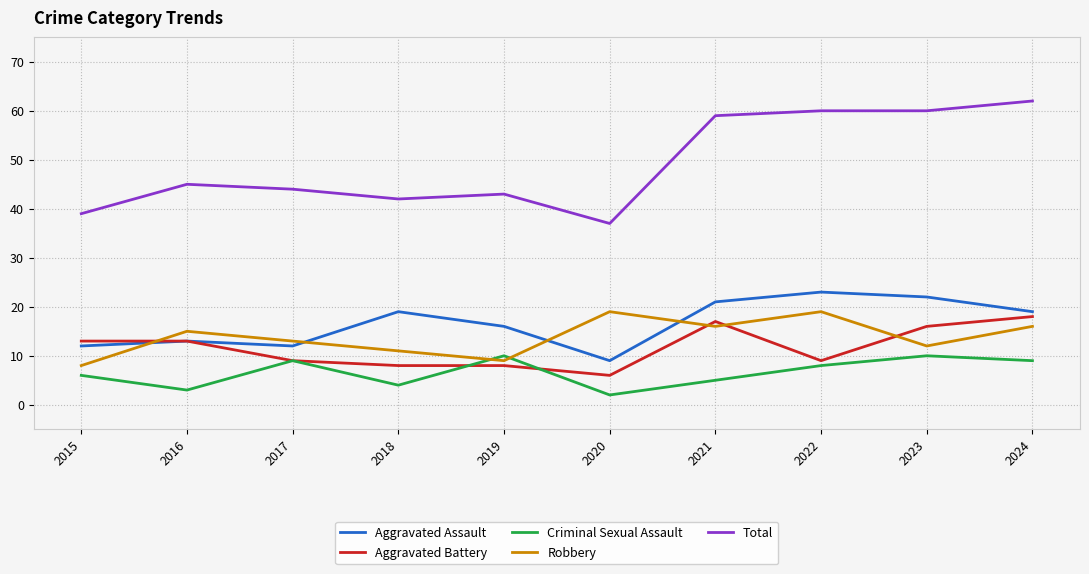

What is the total value across all series at 2021?

118